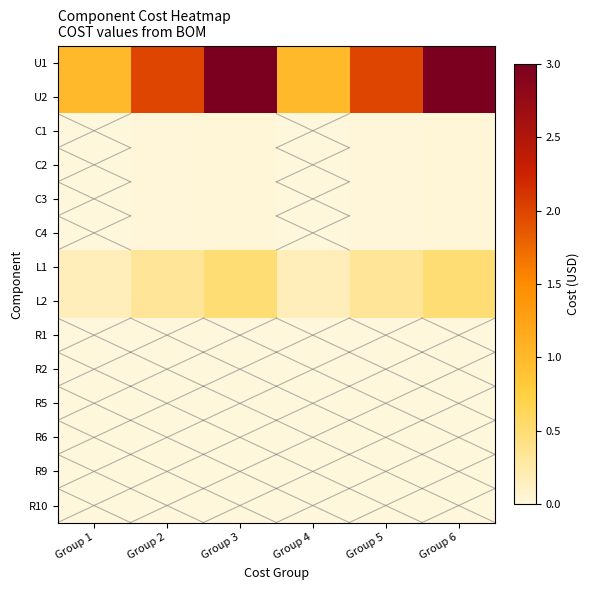

List the series in order of their peak value, highest first.

U1, U2, L1, L2, C1, C2, C3, C4, R1, R2, R5, R6, R9, R10